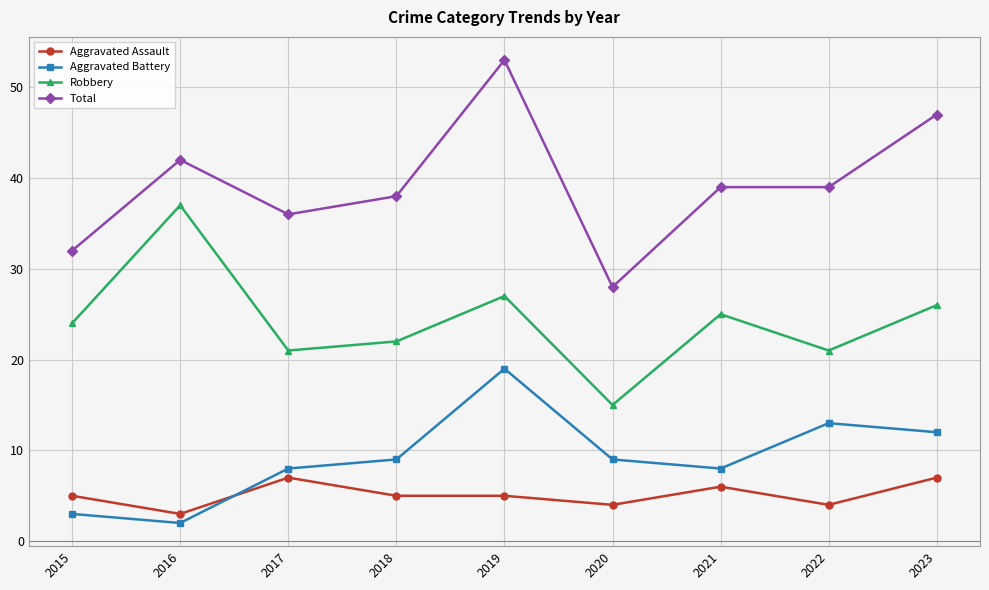

Reading left to right, extract all data points from this chart.

Aggravated Assault: 2015=5	2016=3	2017=7	2018=5	2019=5	2020=4	2021=6	2022=4	2023=7
Aggravated Battery: 2015=3	2016=2	2017=8	2018=9	2019=19	2020=9	2021=8	2022=13	2023=12
Robbery: 2015=24	2016=37	2017=21	2018=22	2019=27	2020=15	2021=25	2022=21	2023=26
Total: 2015=32	2016=42	2017=36	2018=38	2019=53	2020=28	2021=39	2022=39	2023=47